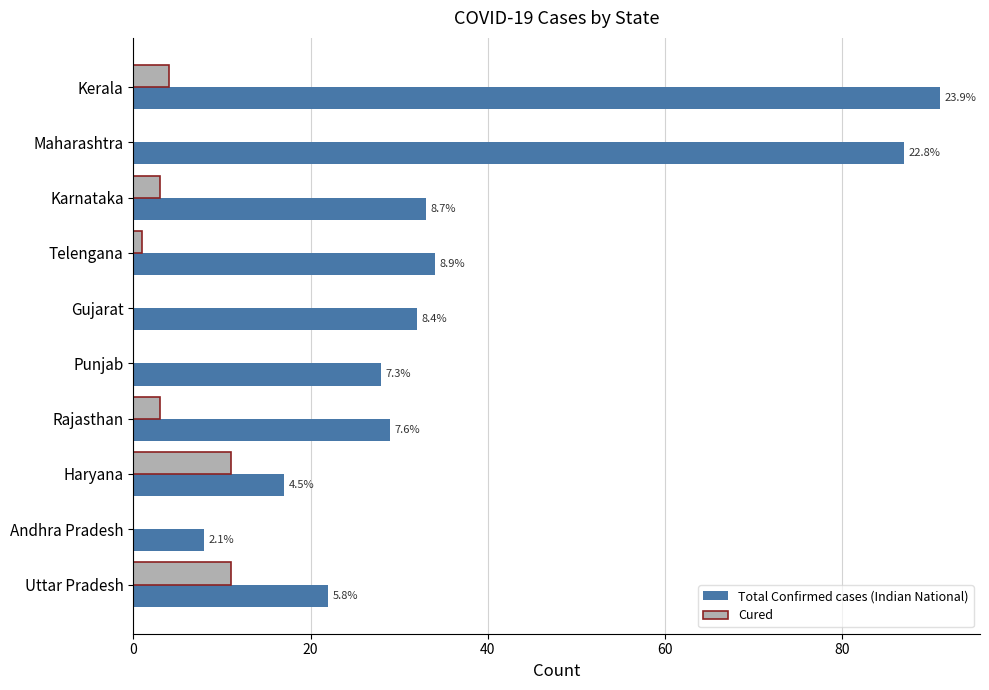

What are all the series names shown in the legend?

Total Confirmed cases (Indian National), Cured